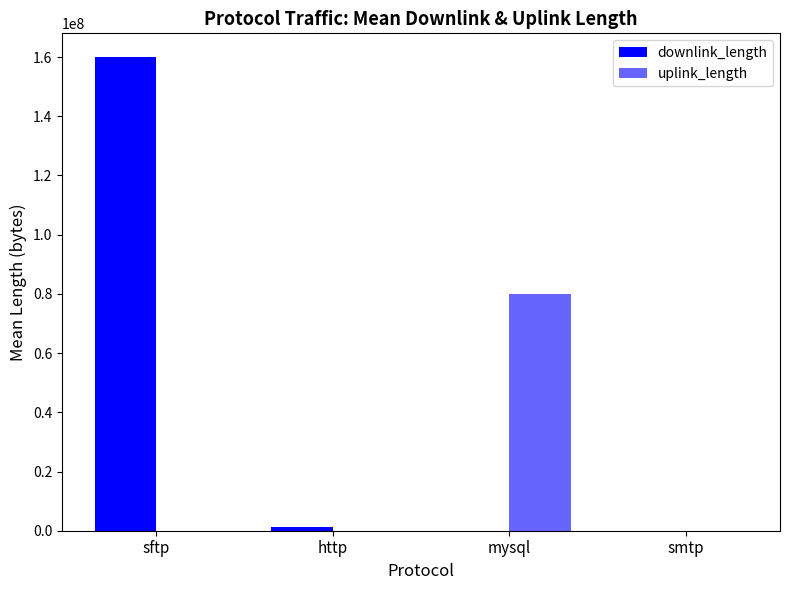

At which label is downlink_length closest to 80001609?

http